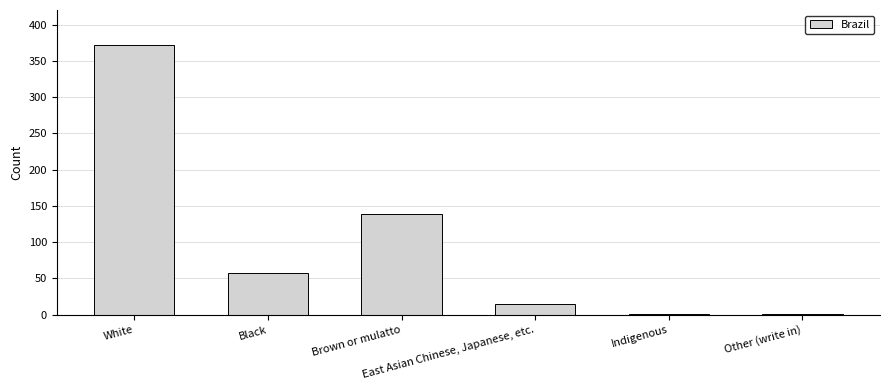

Are the bars horizontal?

No